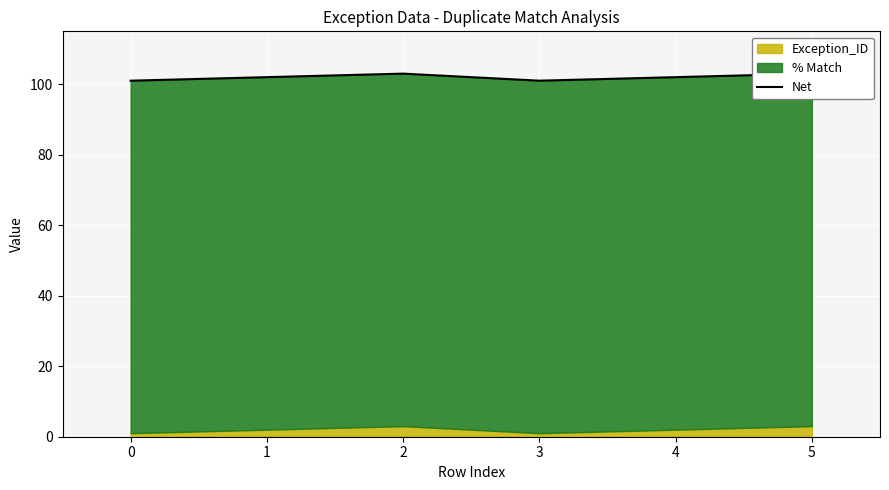

The value at 4 is 176. True or false?

False